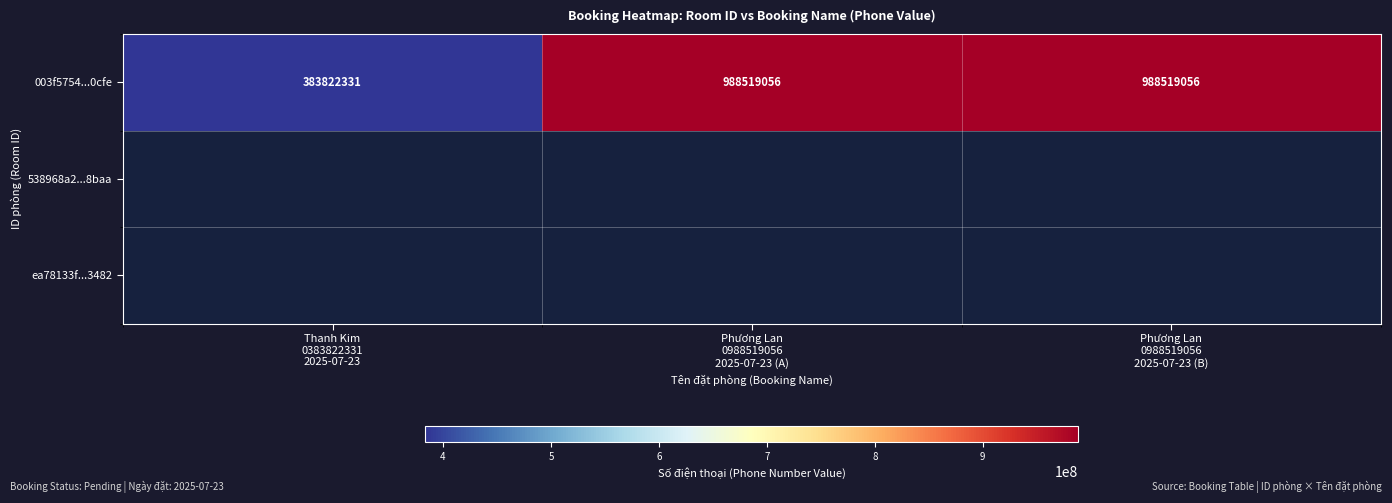

Reading right to left, what are all the values shown in this chart?

988519056	988519056	383822331